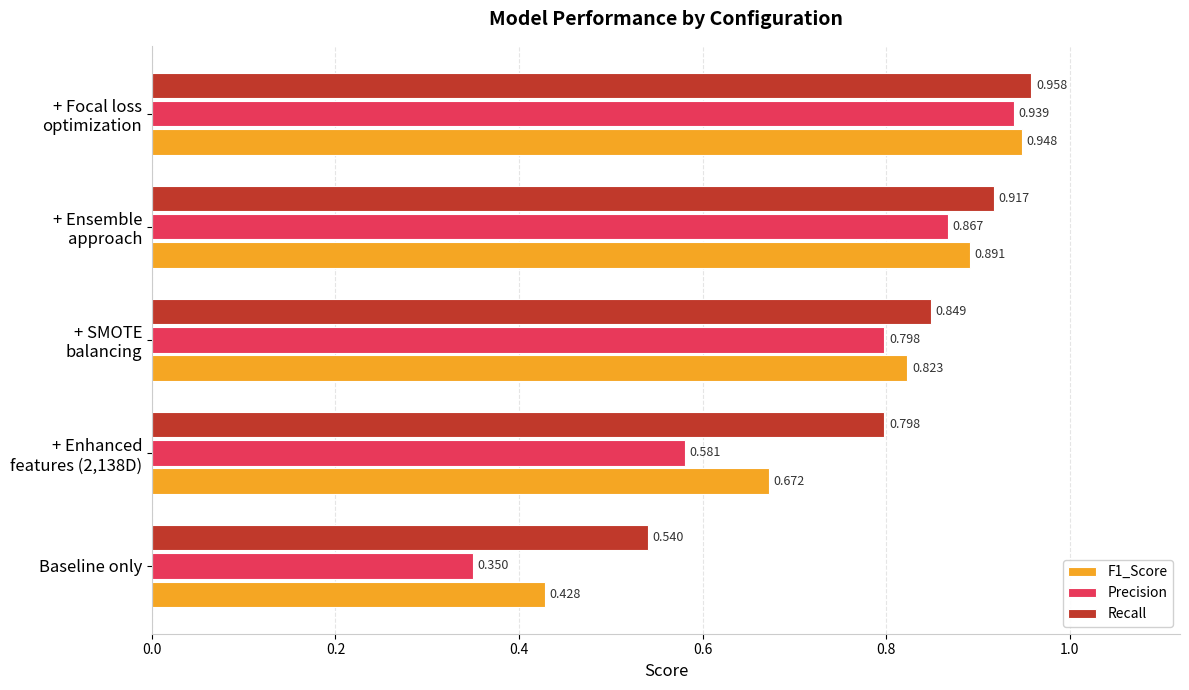

At which label does Recall reach its minimum?

Baseline only